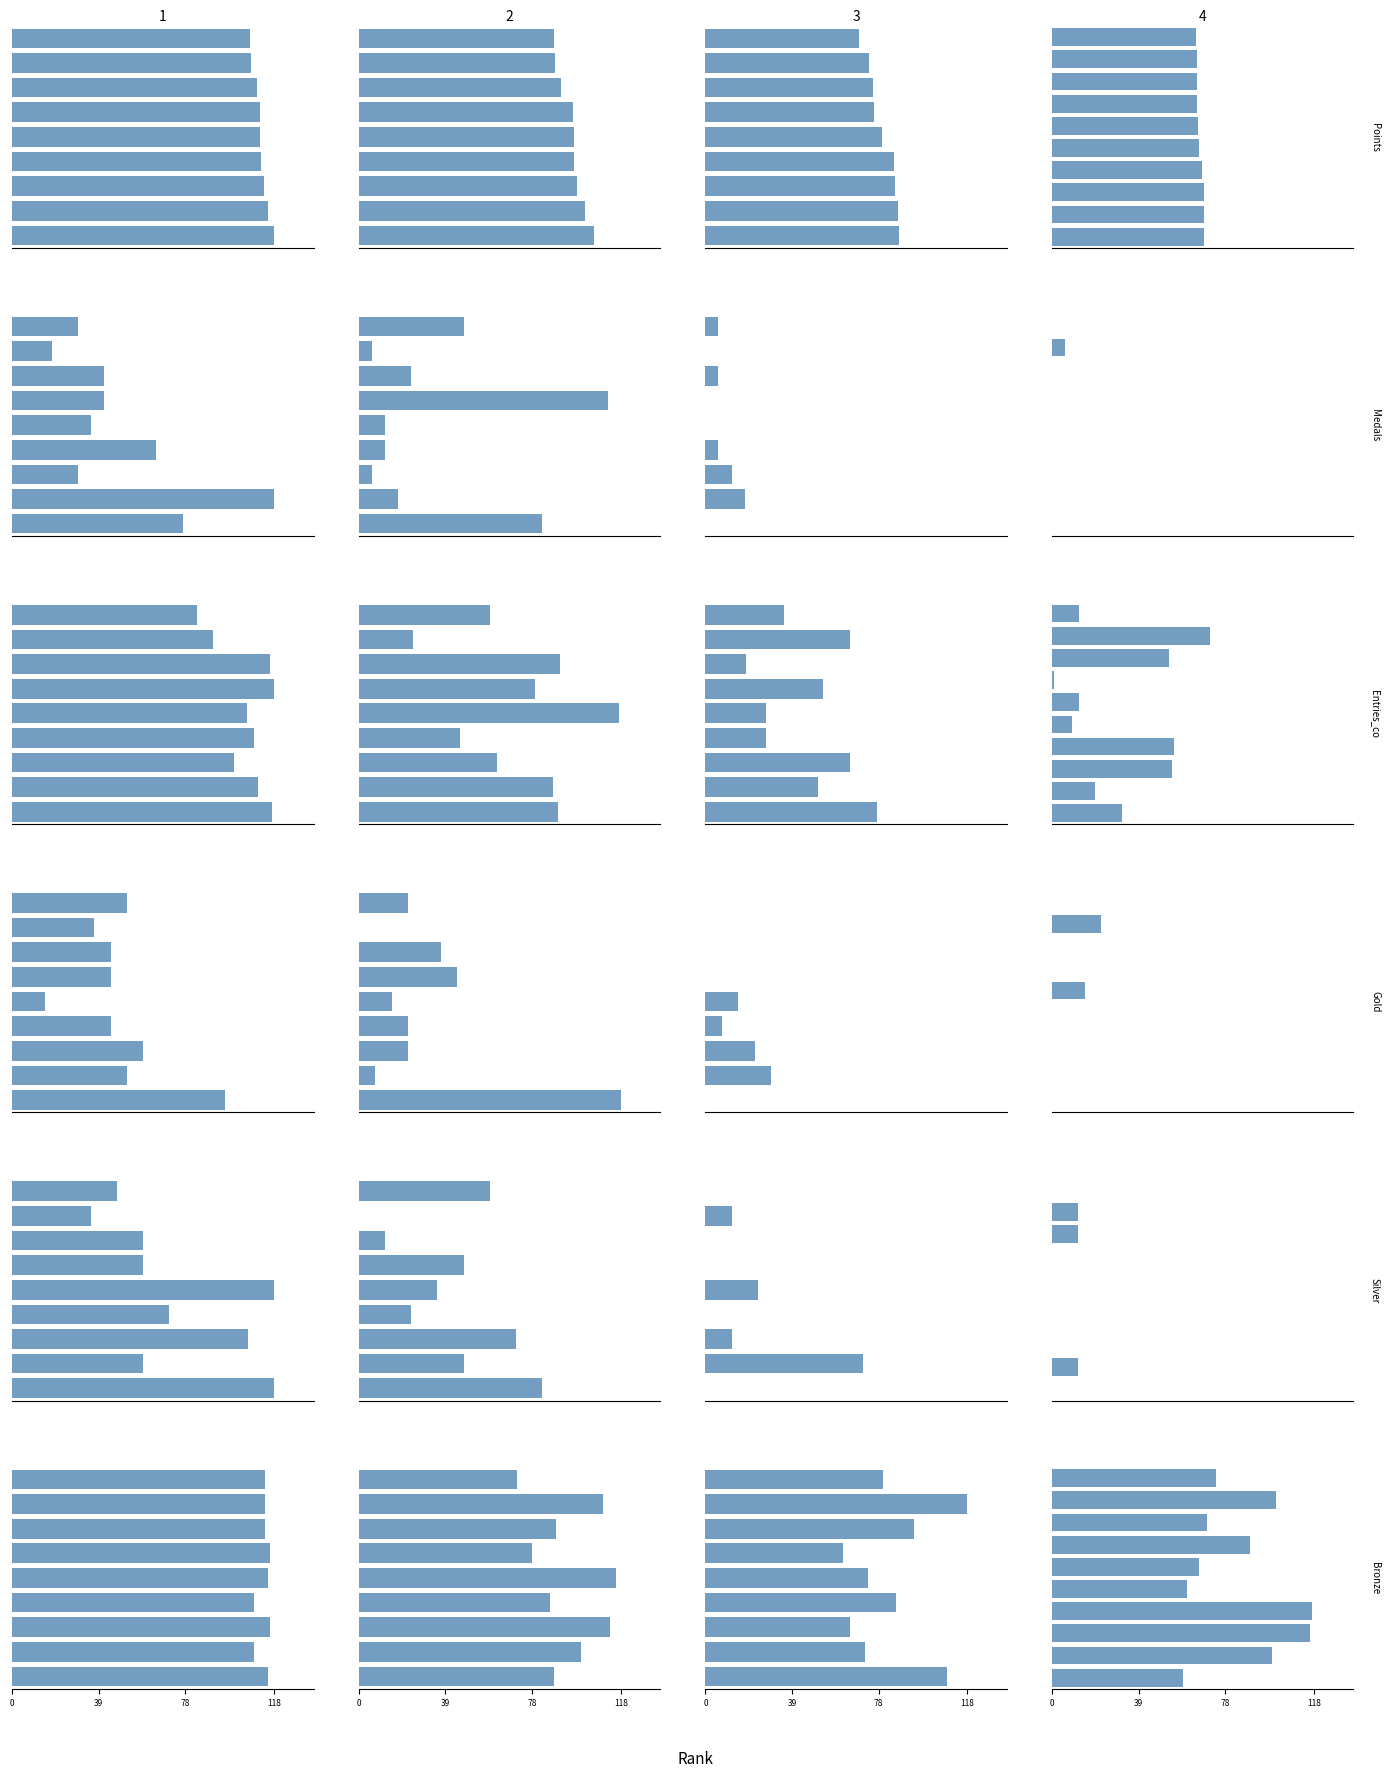

How many Medals values are between 0 and 1?

10